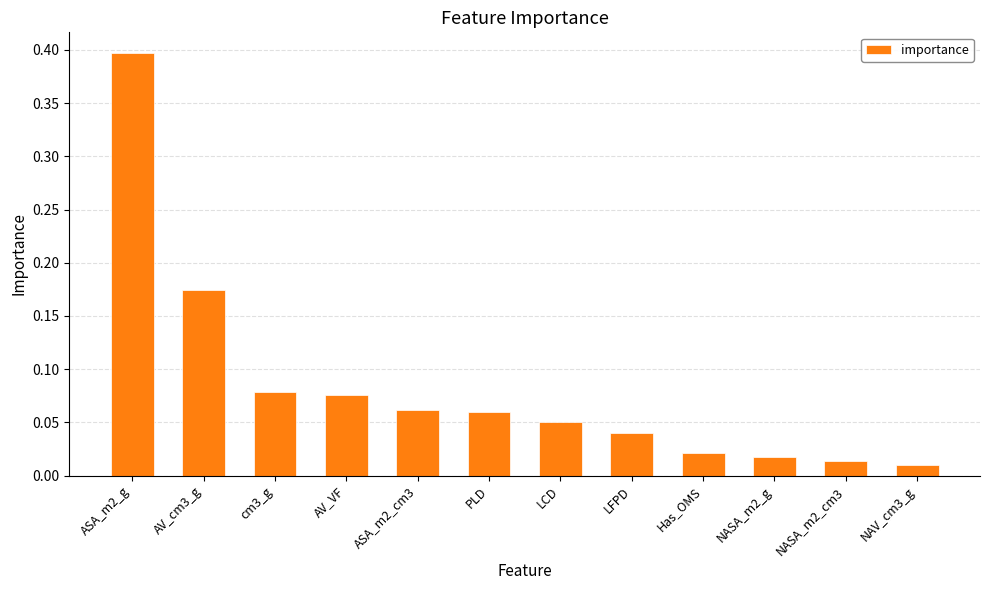

What is the label of the 1st bar from the left?

ASA_m2_g